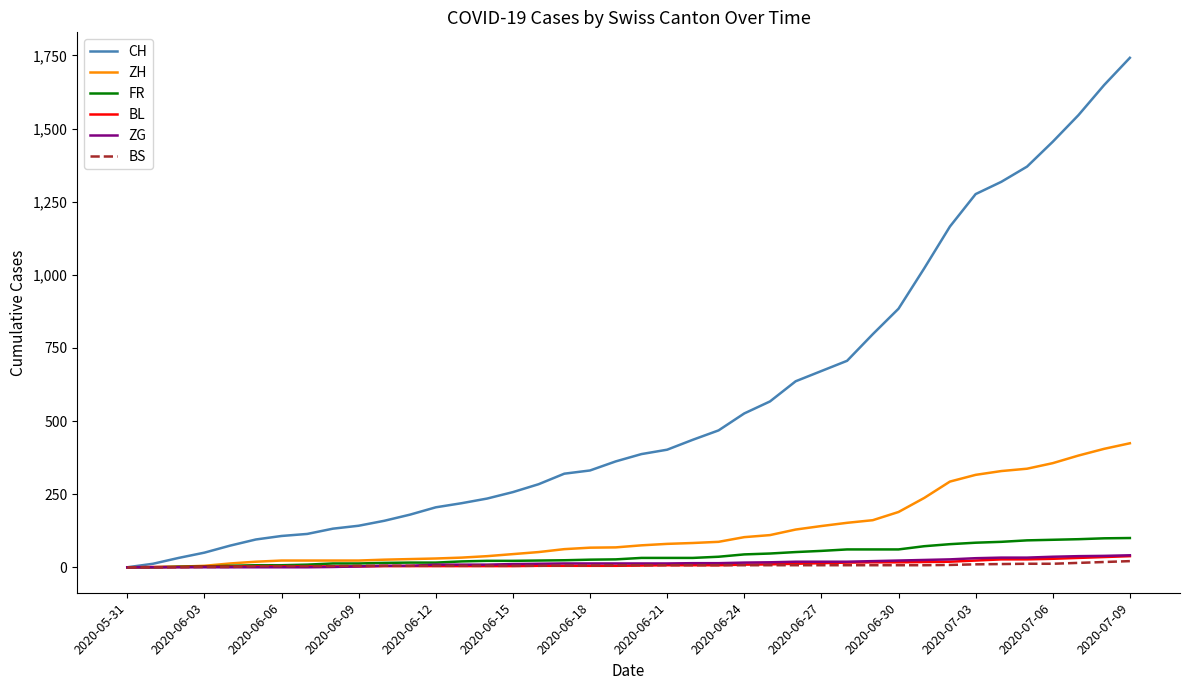

Which series has the largest range (max minus min)?

CH